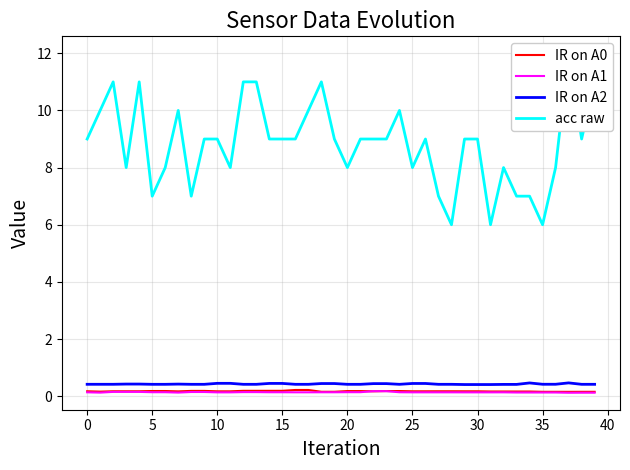

How many series are shown in this chart?

4